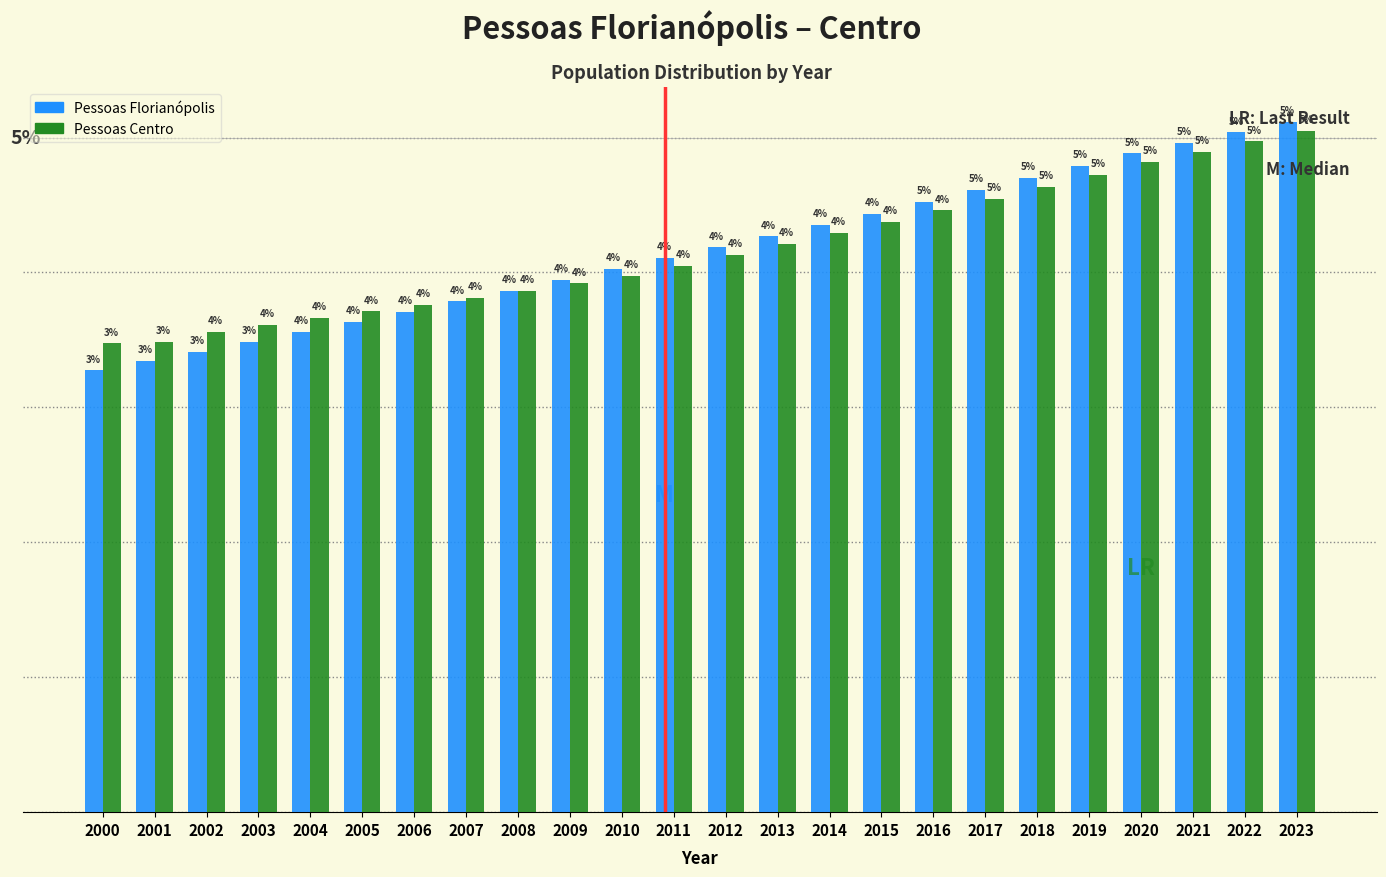

Is the value of Pessoas Centro at 2015 greater than the value of Pessoas Florianópolis at 2003?

Yes